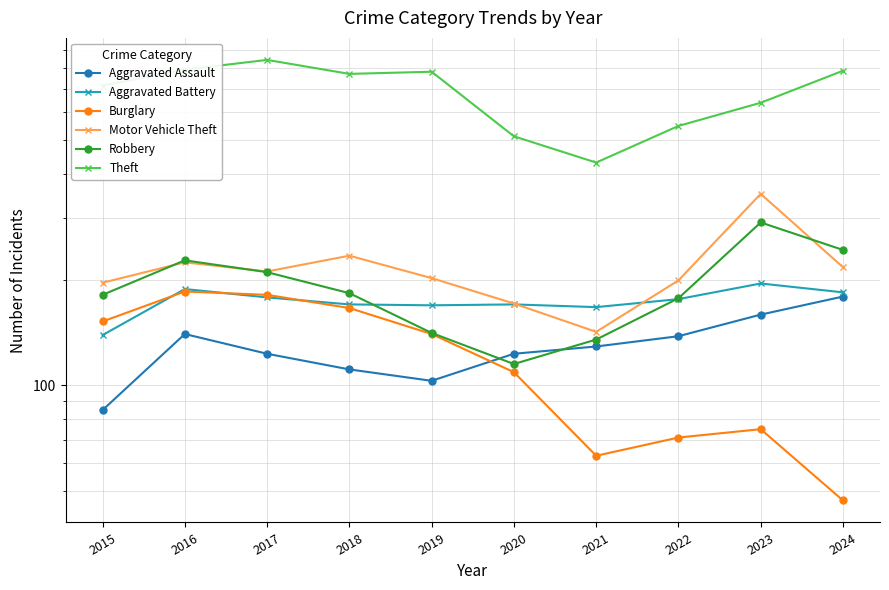

What are all the series names shown in the legend?

Aggravated Assault, Aggravated Battery, Burglary, Motor Vehicle Theft, Robbery, Theft